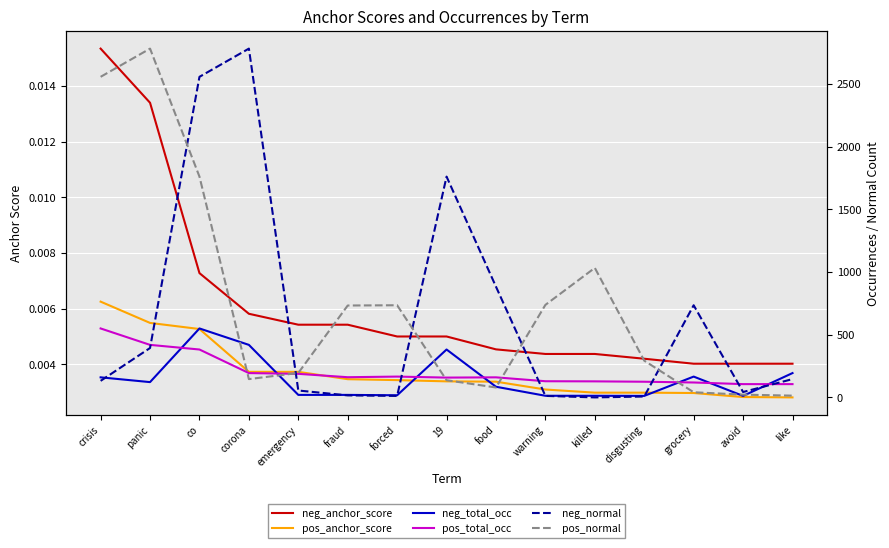

The pos_anchor_score series shows 0.0 at emergency. True or false?

True